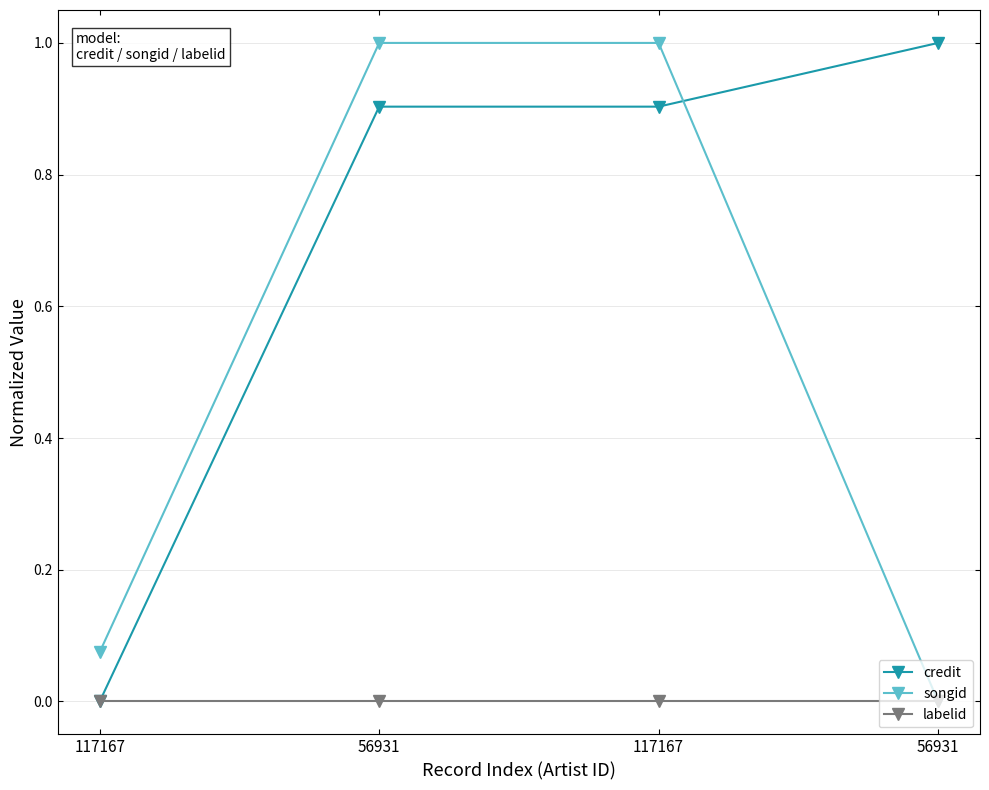

What is the difference between the highest and lowest values at 56931?

1.0